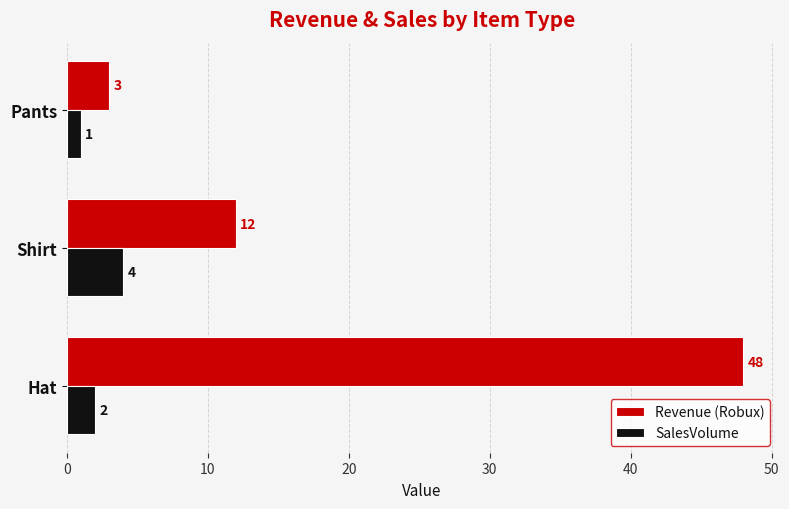

The Revenue (Robux) series shows 3 at Pants. True or false?

True